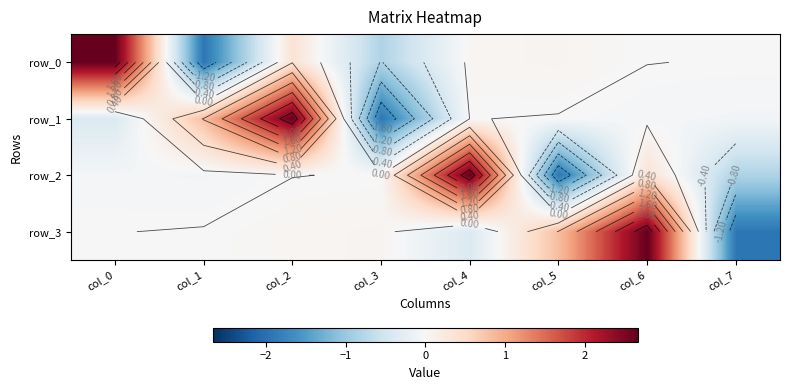

At how many categories does at least one series exceed 0?

7